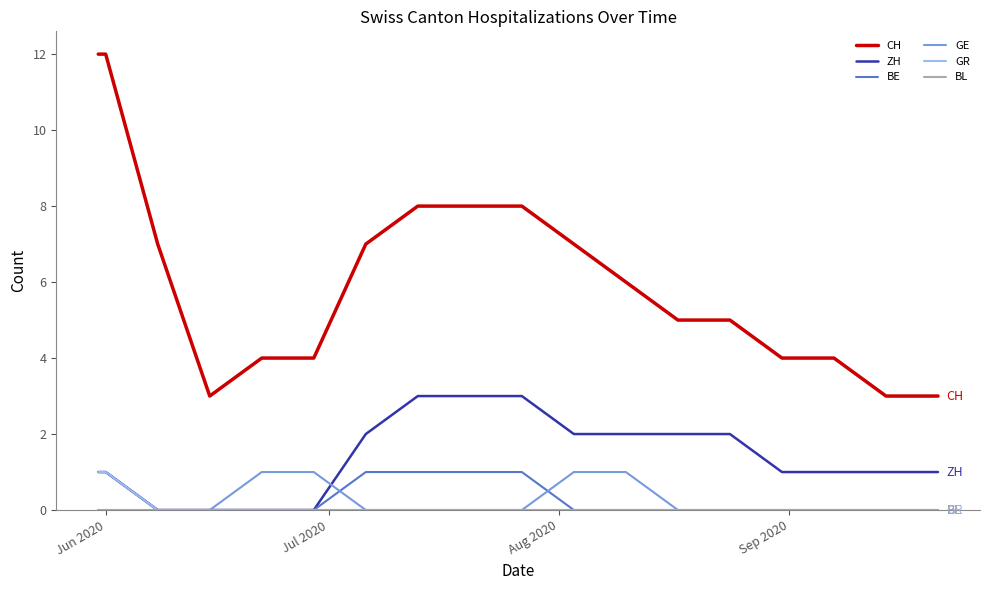

What is the highest value of the ZH series?

3